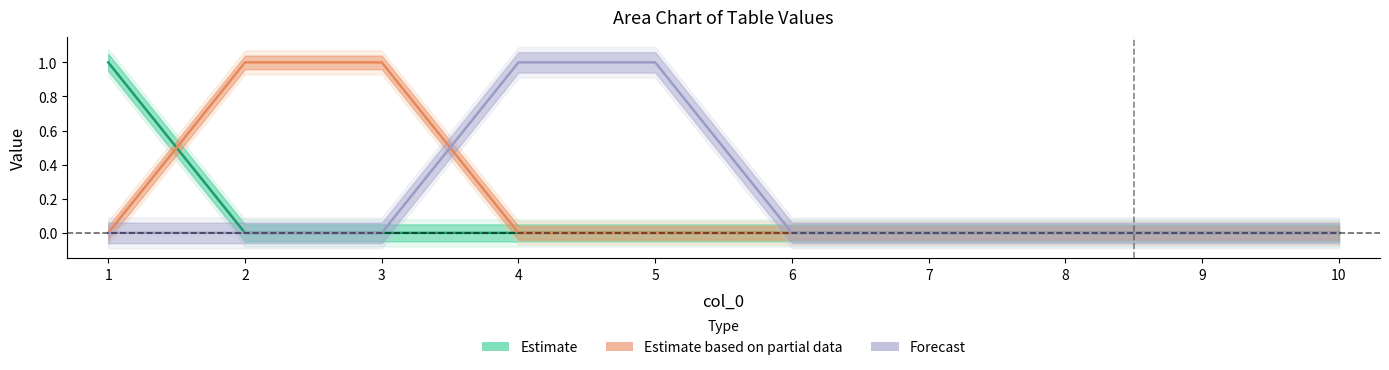

Which label corresponds to the largest value in the chart?

1